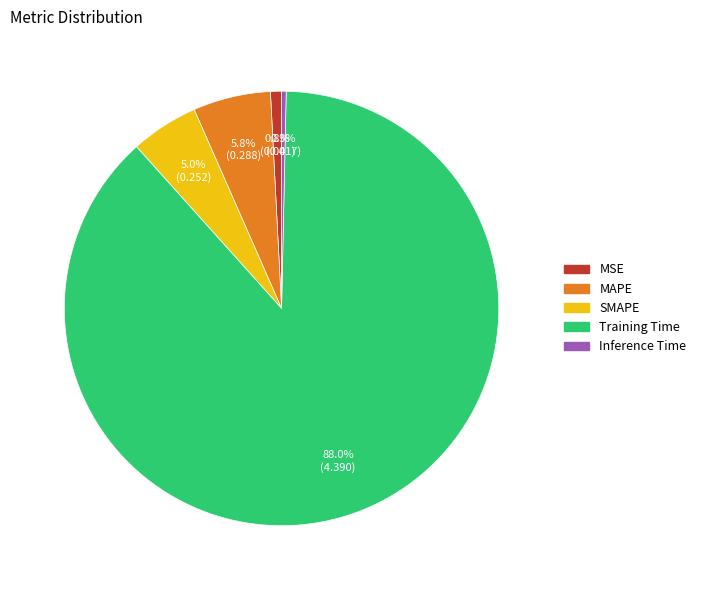

What percentage is the MAPE slice, to the nearest percent?

6%